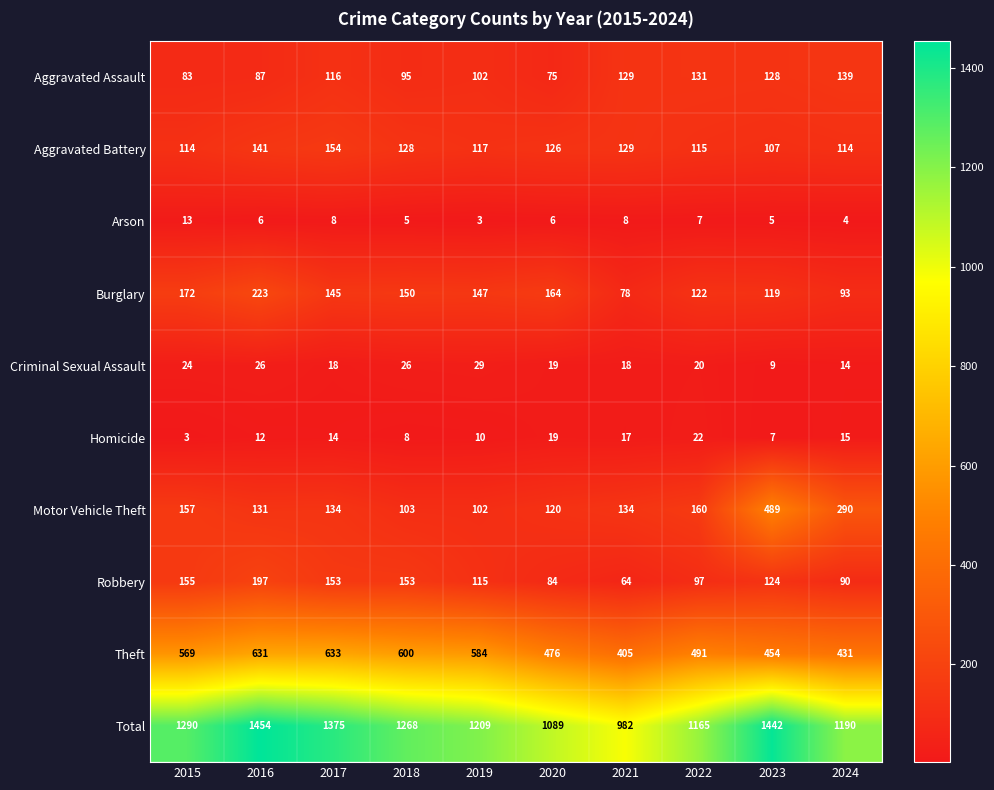

Count the number of categories in the chart.

10